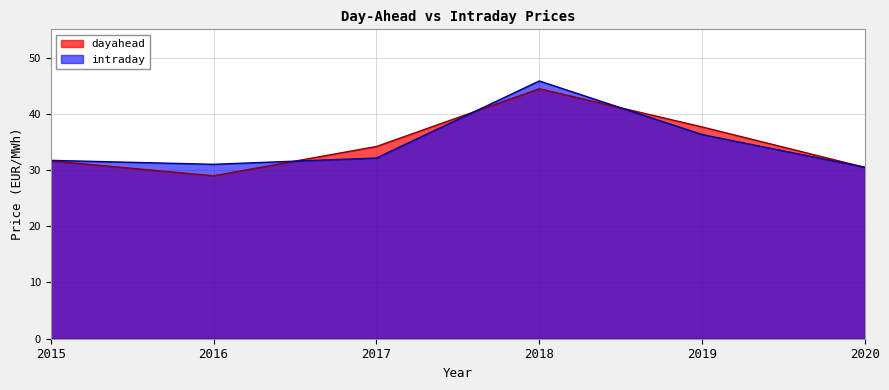

Where do intraday and dayahead first cross each other?

2016 and 2017